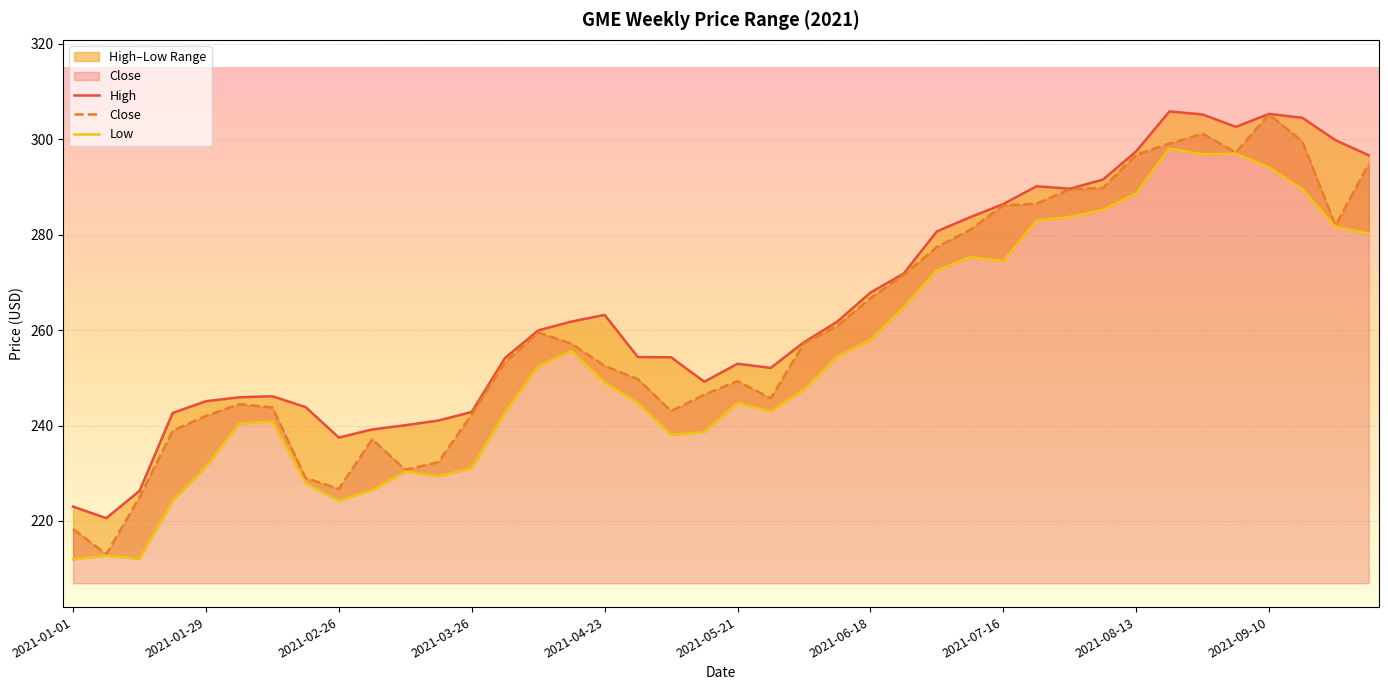

Which category has the highest value in the Close series?

2021-09-10